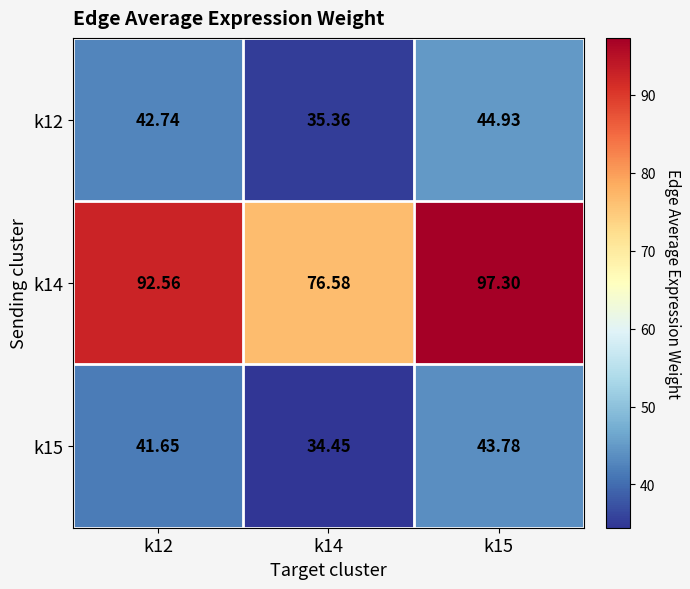

Rank the series at k15 from highest to lowest value.

k14, k12, k15